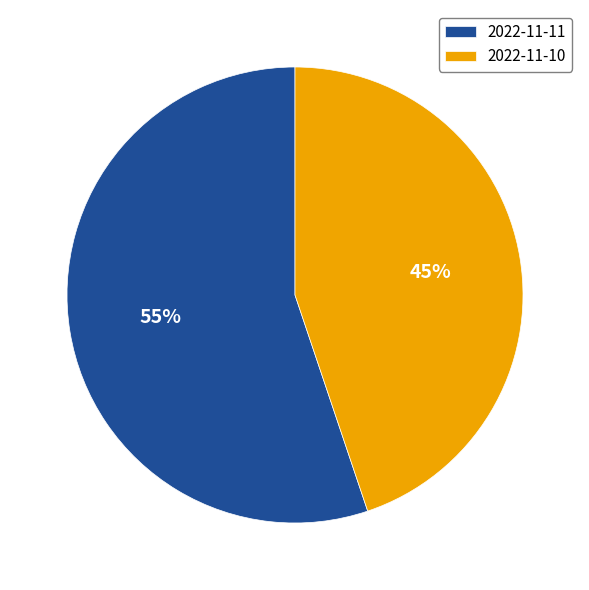

Do 2022-11-11 and 2022-11-10 together represent more than half of the pie?

Yes